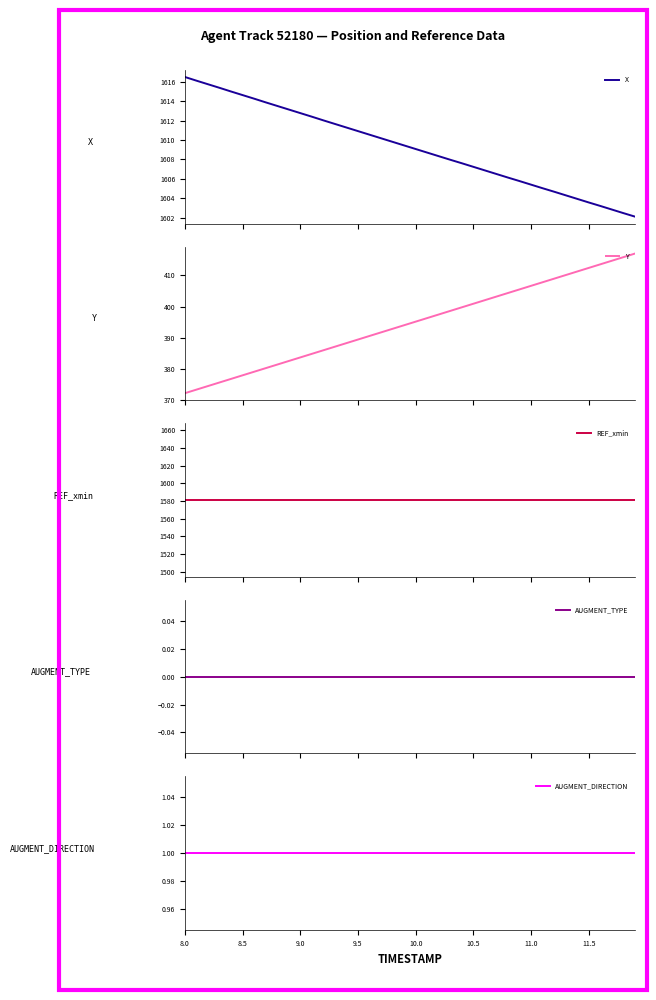

True or false: REF_xmin and Y intersect in this chart.

False